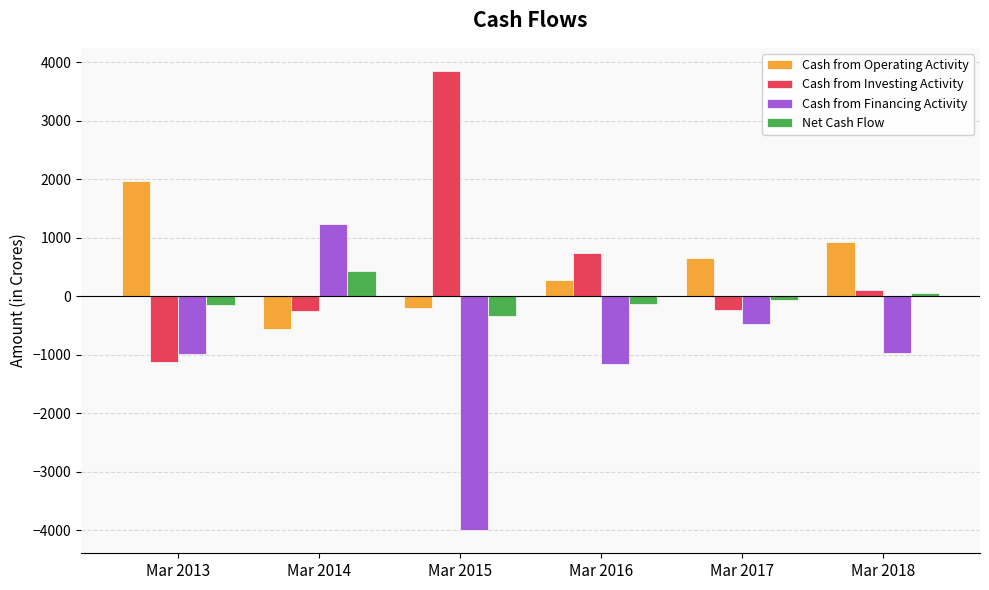

The Cash from Investing Activity series shows 733 at Mar 2016. True or false?

True